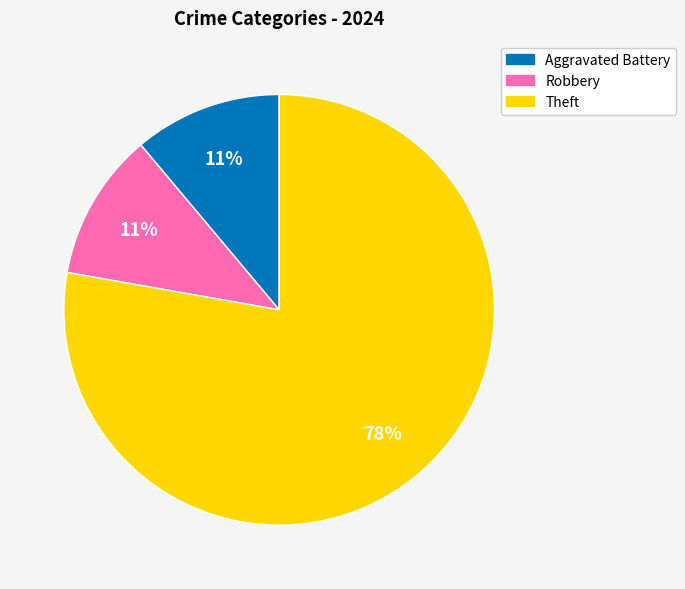

What percentage is the Theft slice, to the nearest percent?

78%